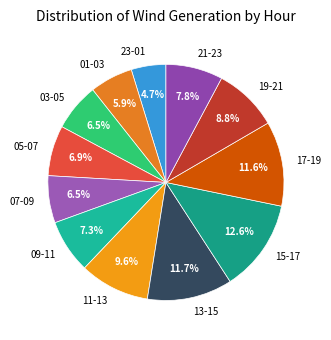

What is the ratio of the value at 19-21 to the value at 01-03?

1.5